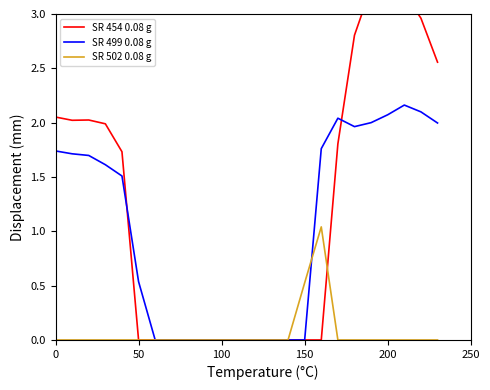

True or false: SR 502 0.08 g has a value of 0.0 at 0.

True